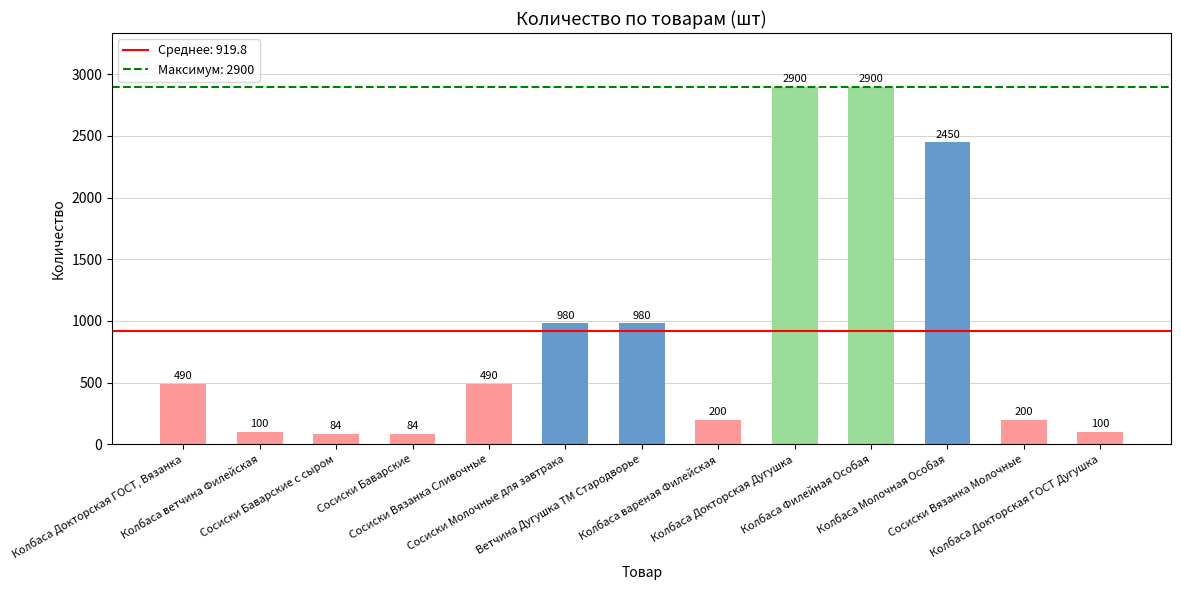

The value at Колбаса Молочная Особая is 2450. True or false?

True